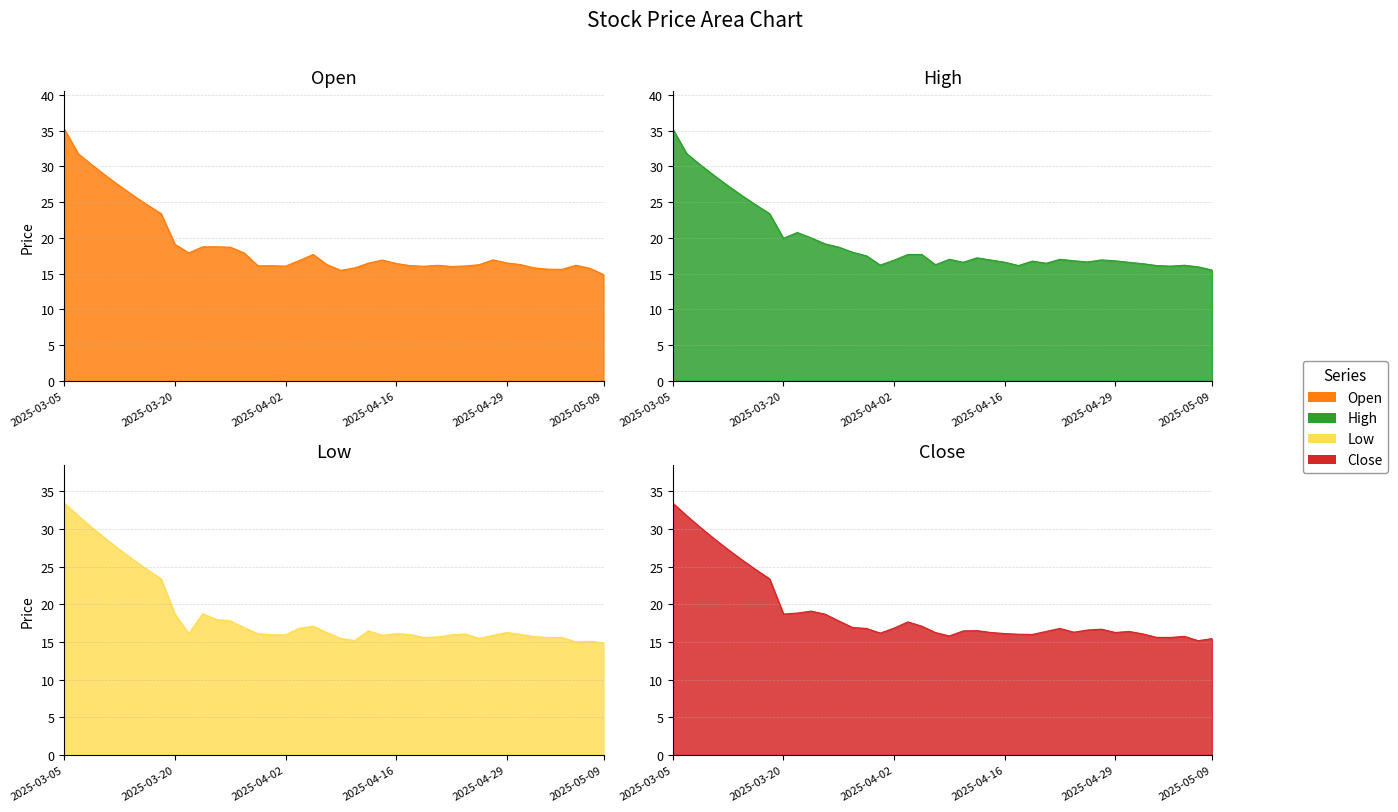

At which category is the sum across all series the highest?

2025-03-05